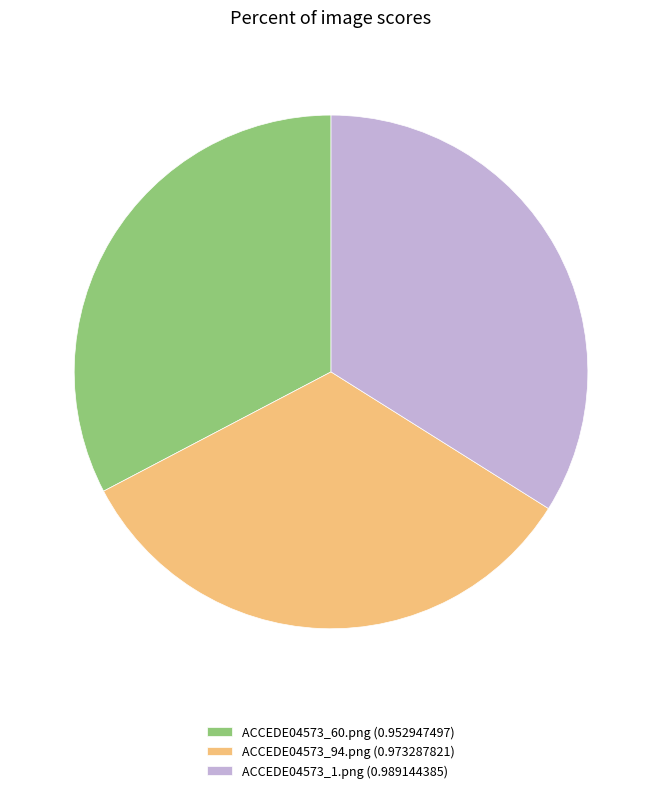

Does any single category account for the majority?

No